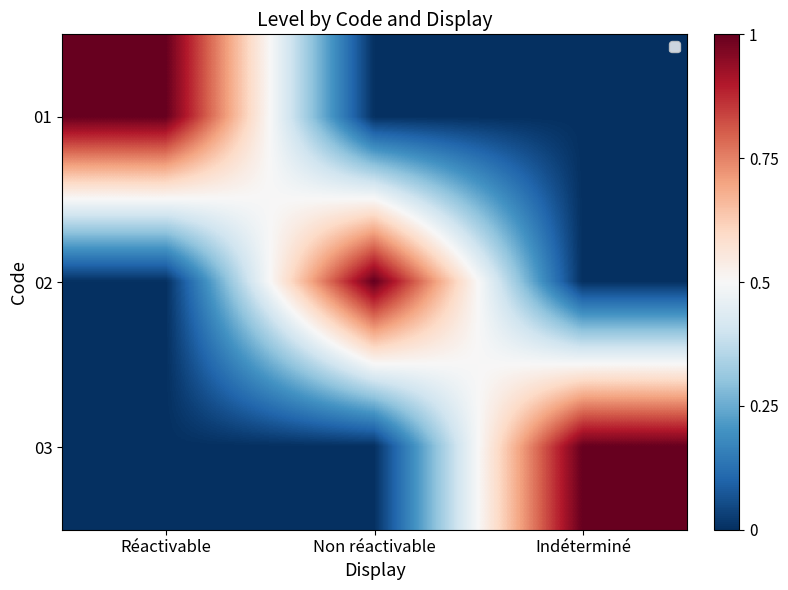

Rank the series by their maximum value, from lowest to highest.

01, 02, 03